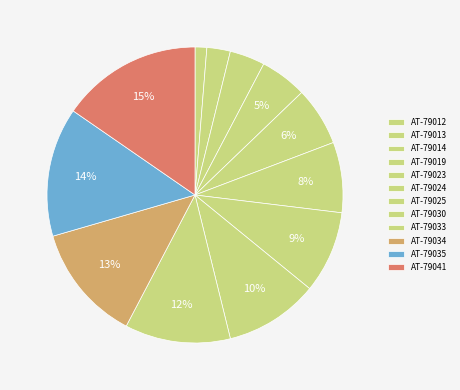

How many segments does this pie chart have?

12